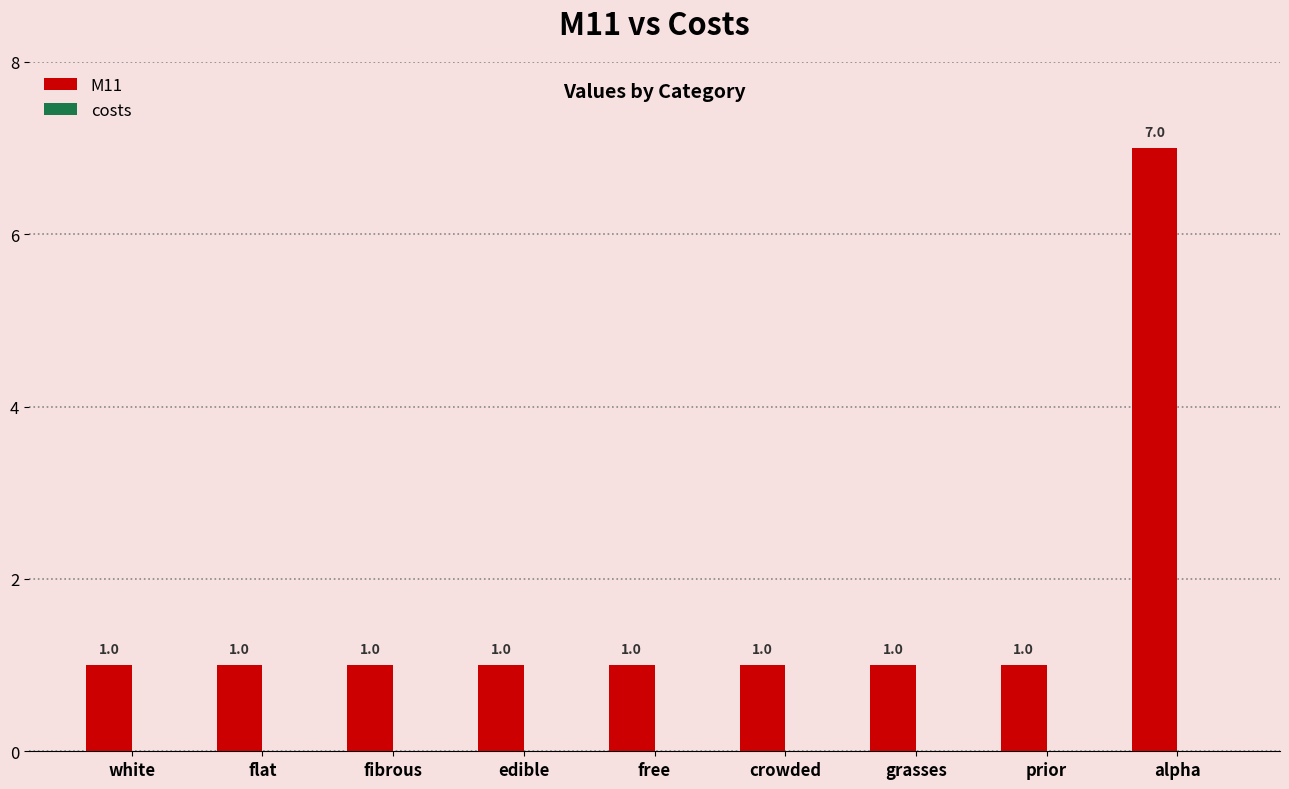

How many values are between 1 and 2?

8